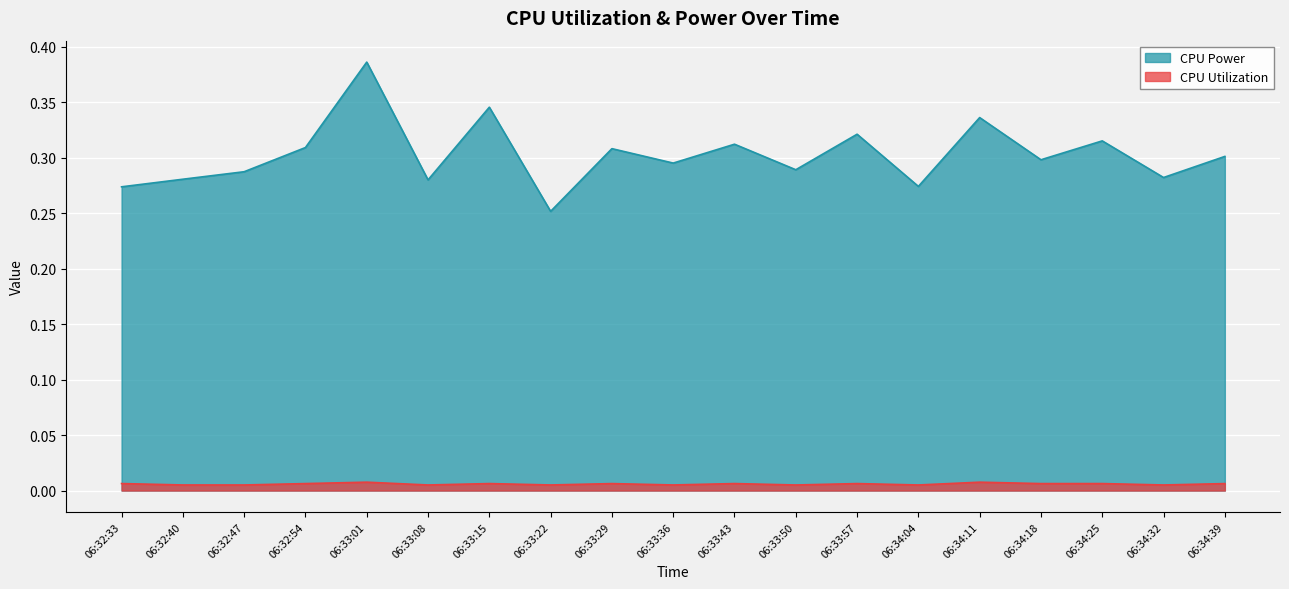

What is the spread (max minus min) of values at 06:34:11?

0.3